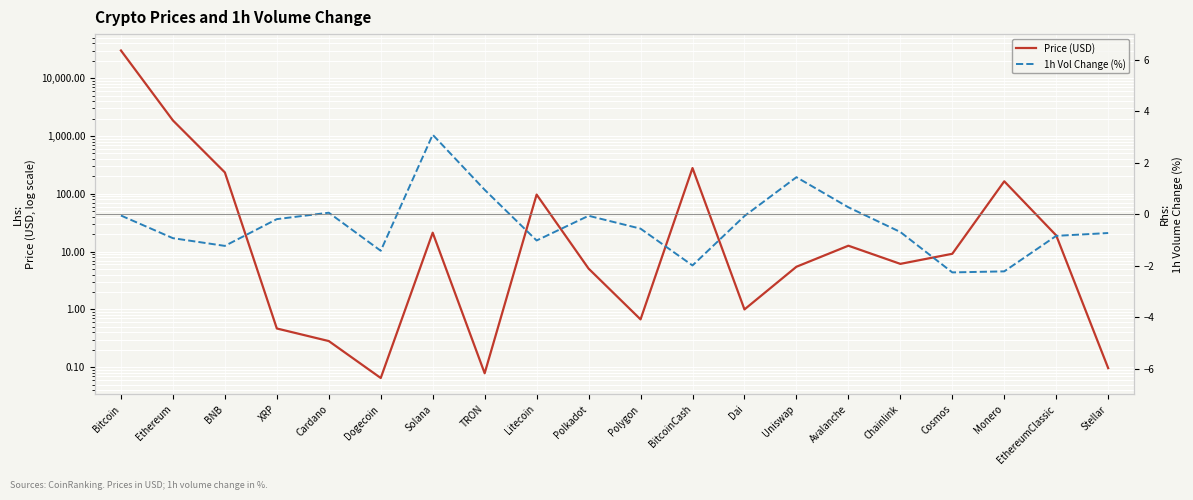

Is the value of 1h Vol Change (%) at Cosmos greater than the value of Price (USD) at Polygon?

No